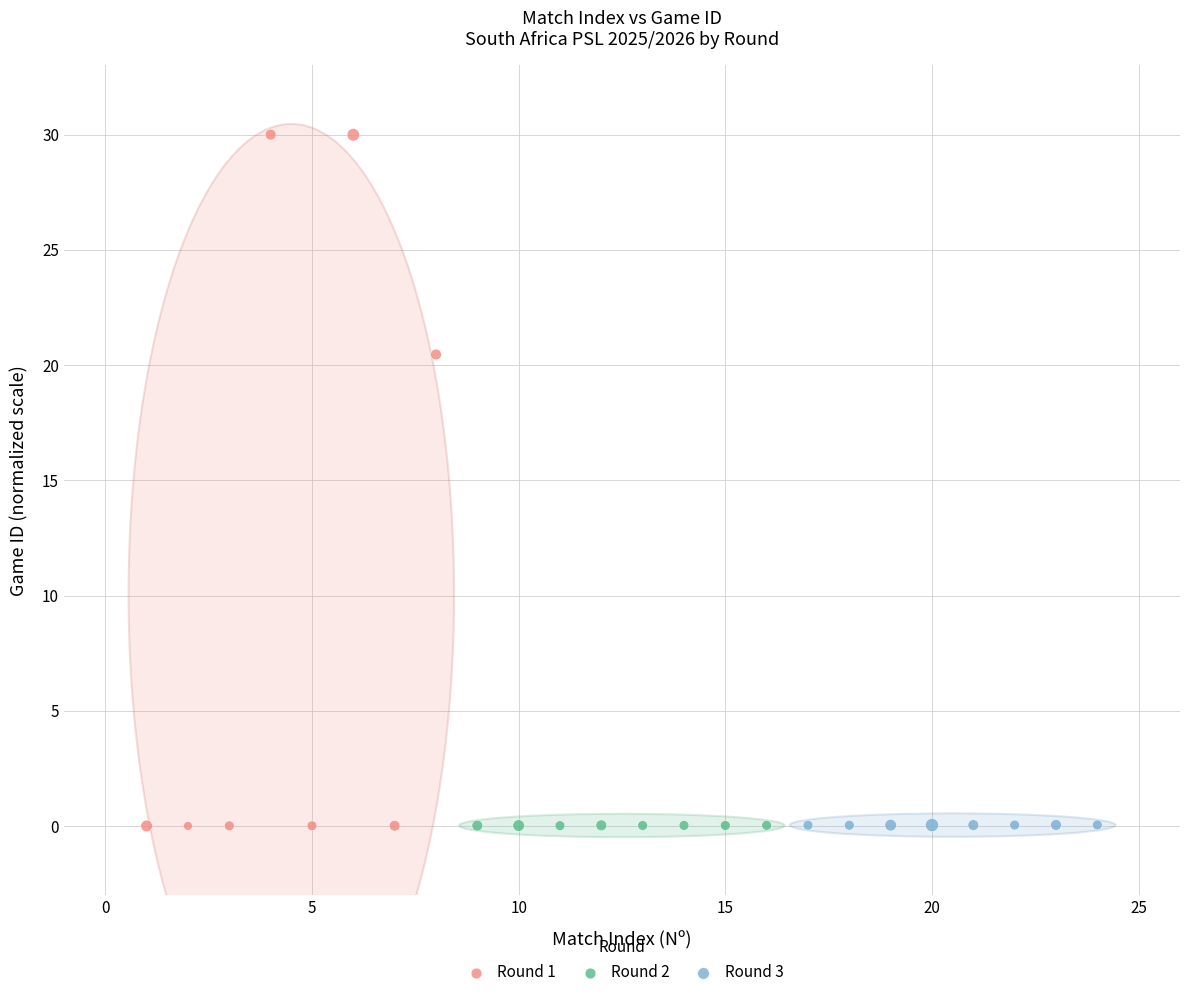

Which series has the largest Y range (max minus min)?

Round 1